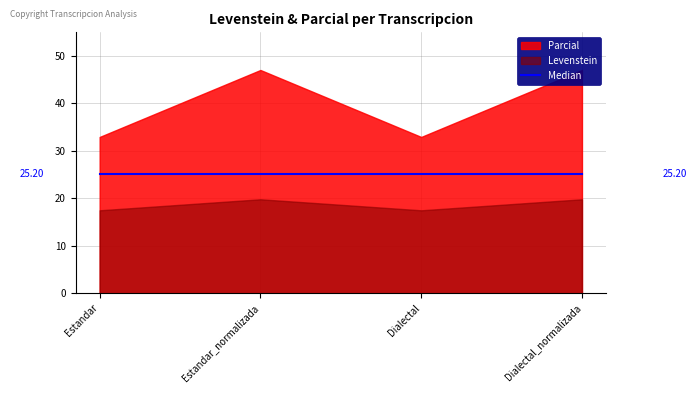

Which series changed the most between Estandar_normalizada and Dialectal?

Parcial